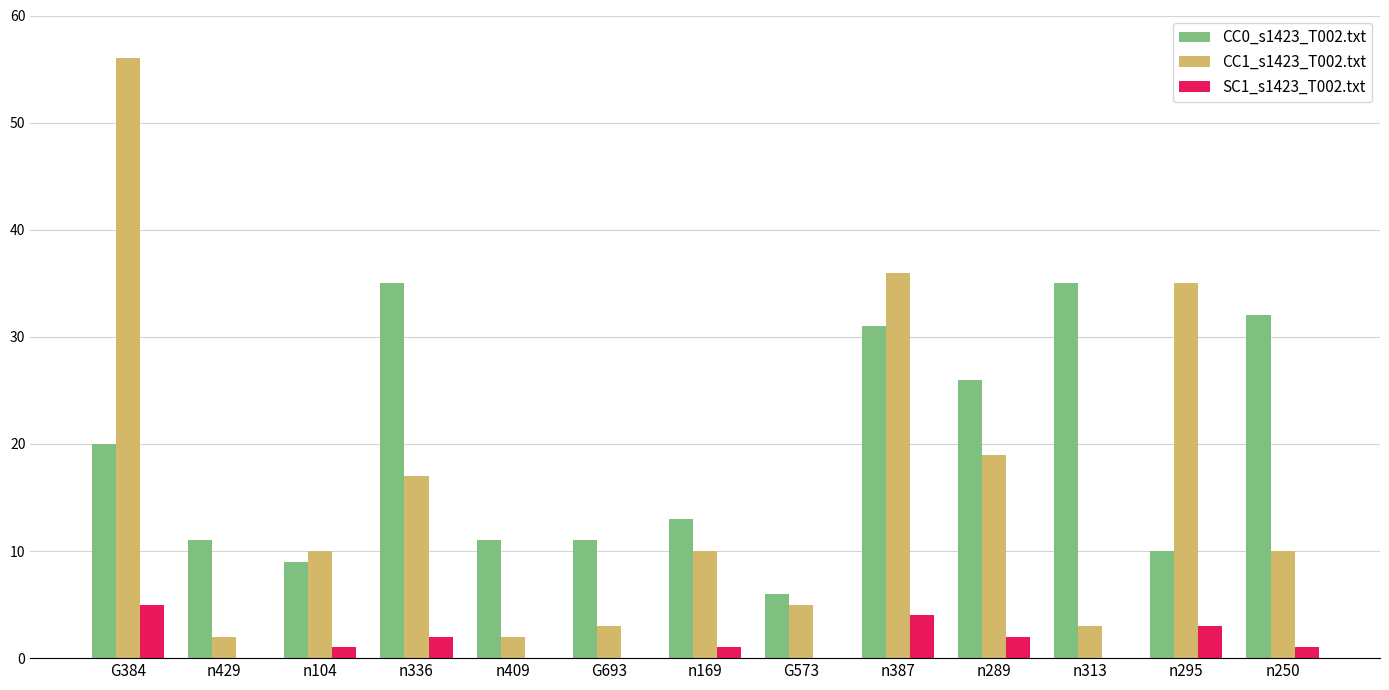

At which category is the sum across all series the highest?

G384